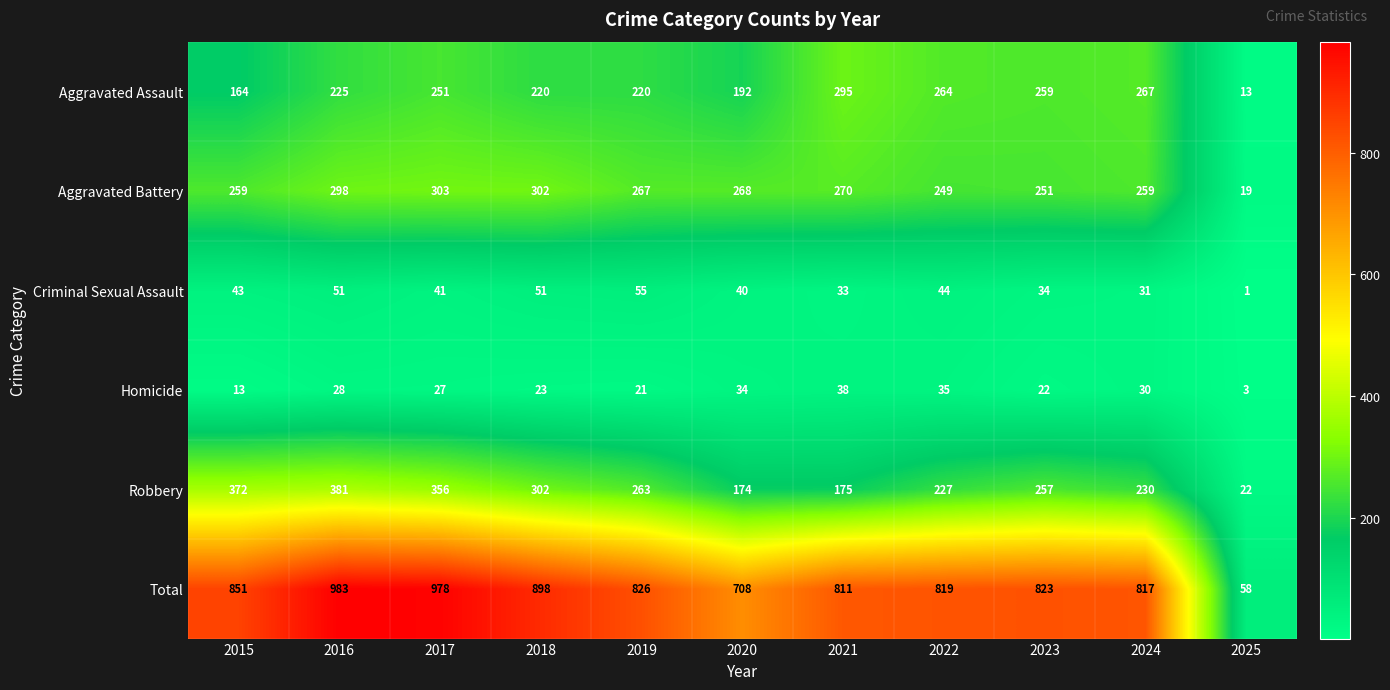

Where is Homicide nearest to the value 20?

2019